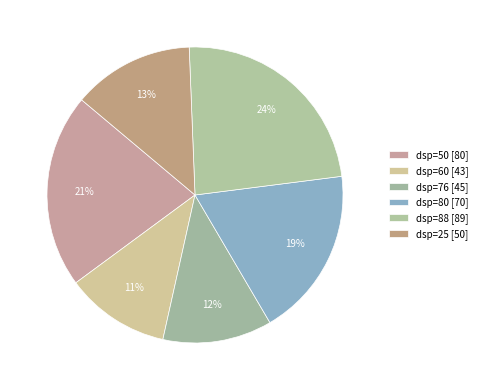

Which slice is the largest?

dsp=88